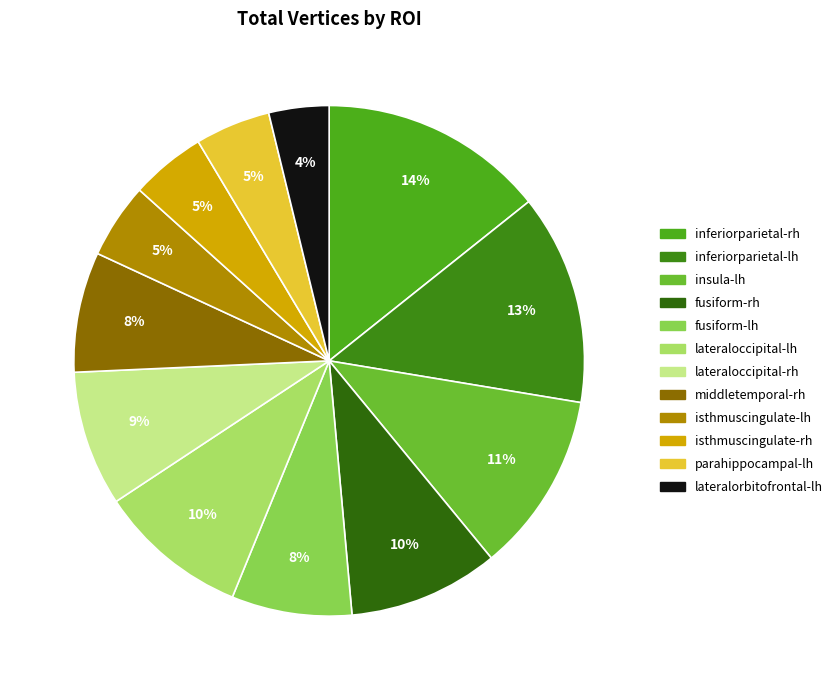

Which slice is the largest?

inferiorparietal-rh